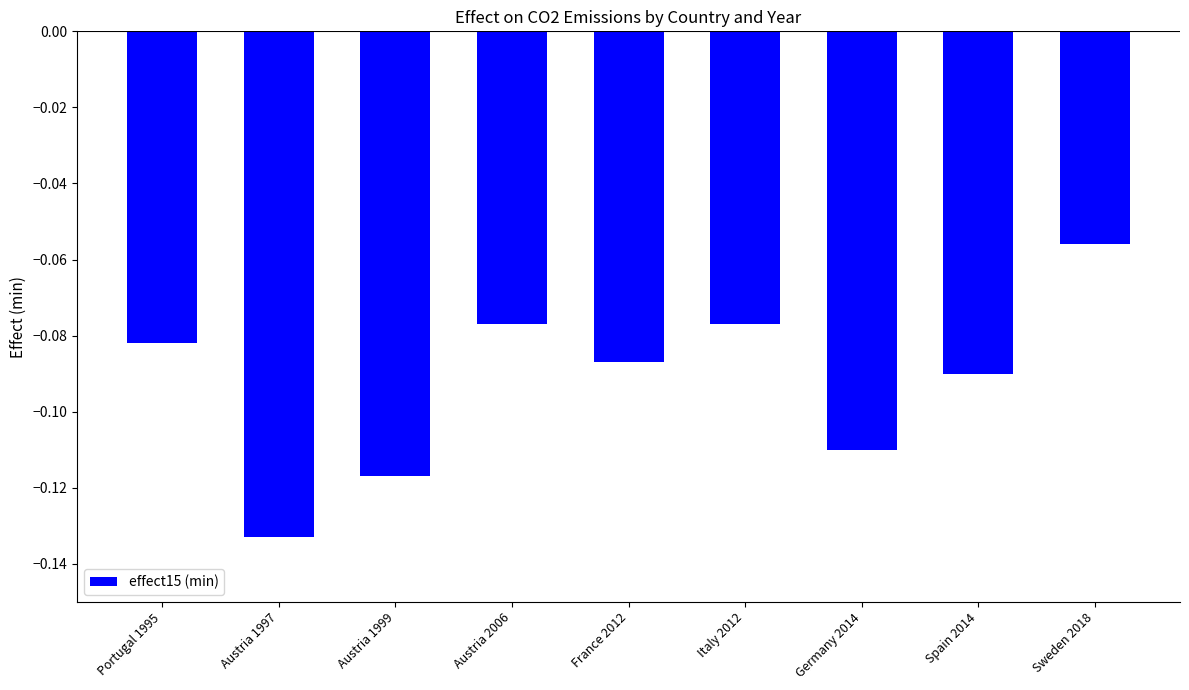

What is the difference between the maximum and minimum values?

0.1